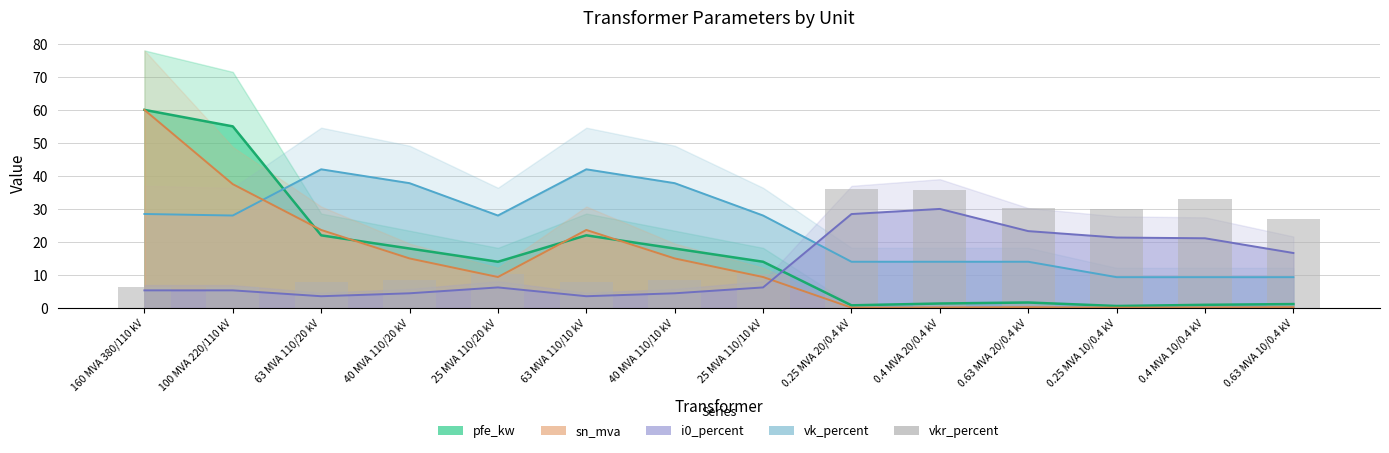

At which label is the value closest to 21?

0.63 MVA 10/0.4 kV